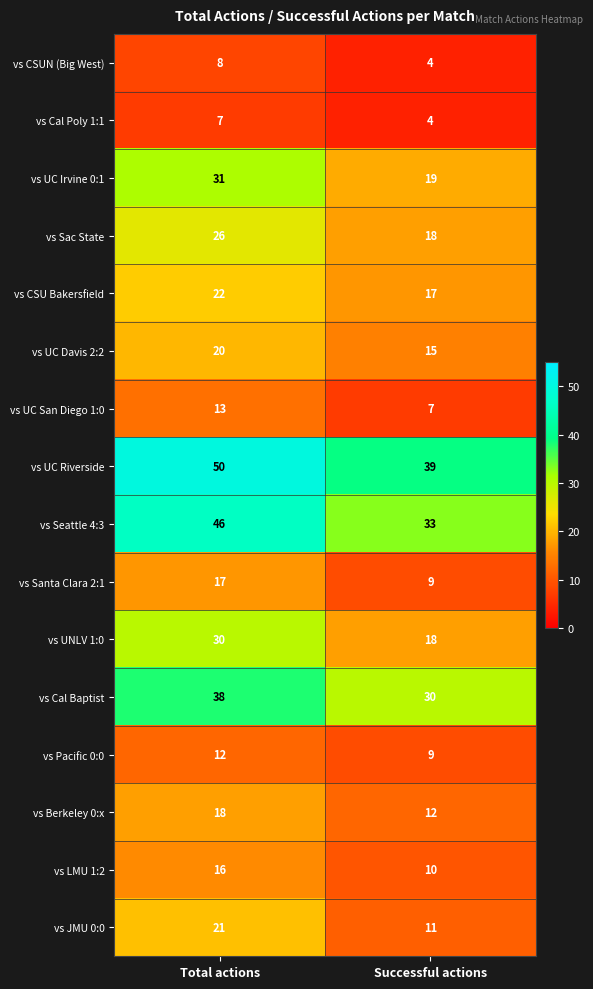

What is the spread (max minus min) of values at Total actions?

43